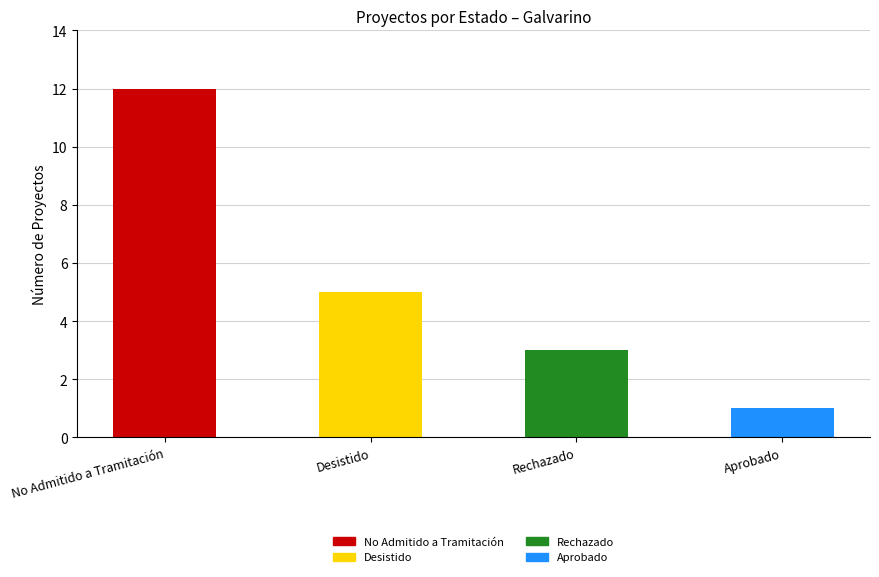

What is the difference between the Aprobado values at Desistido and No Admitido a Tramitación?

1